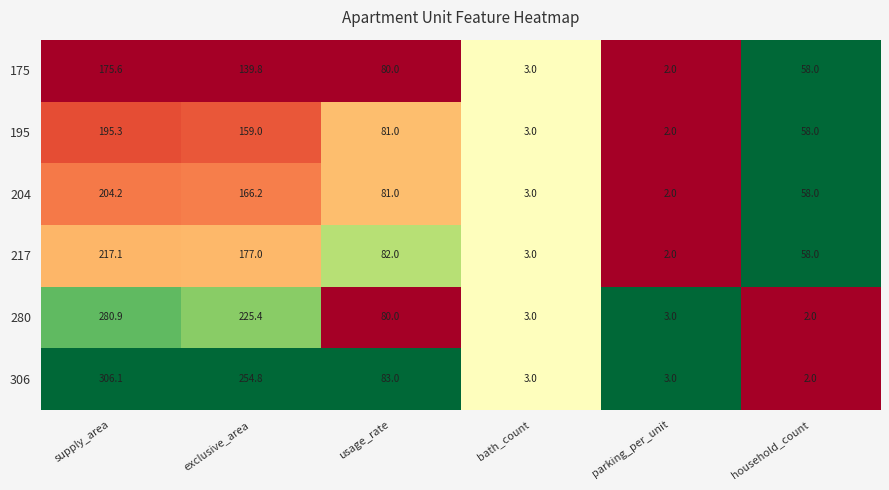

How many data points in 280 are less than 80?

3